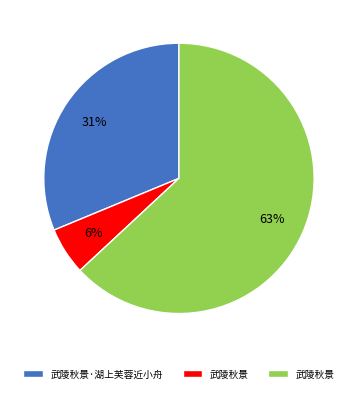

Does any single category account for the majority?

Yes